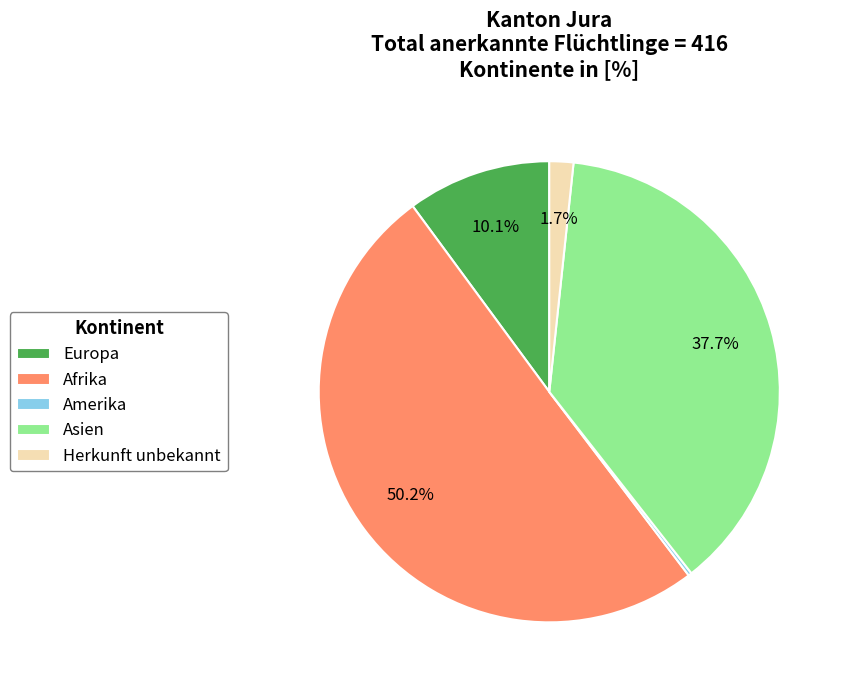

To the nearest percent, what is the difference between the largest and smallest slice percentages?

50%